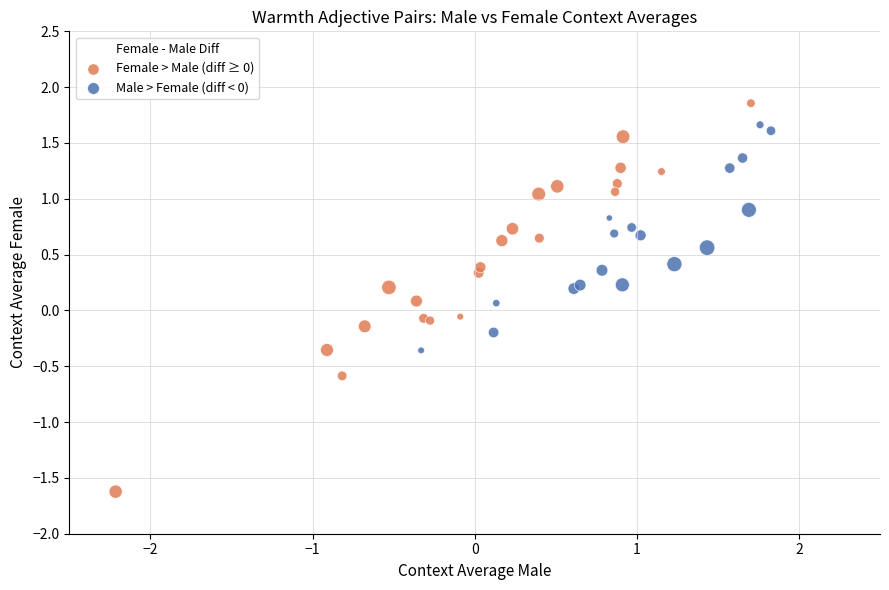

Which series has the largest Y range (max minus min)?

Female > Male (diff ≥ 0)